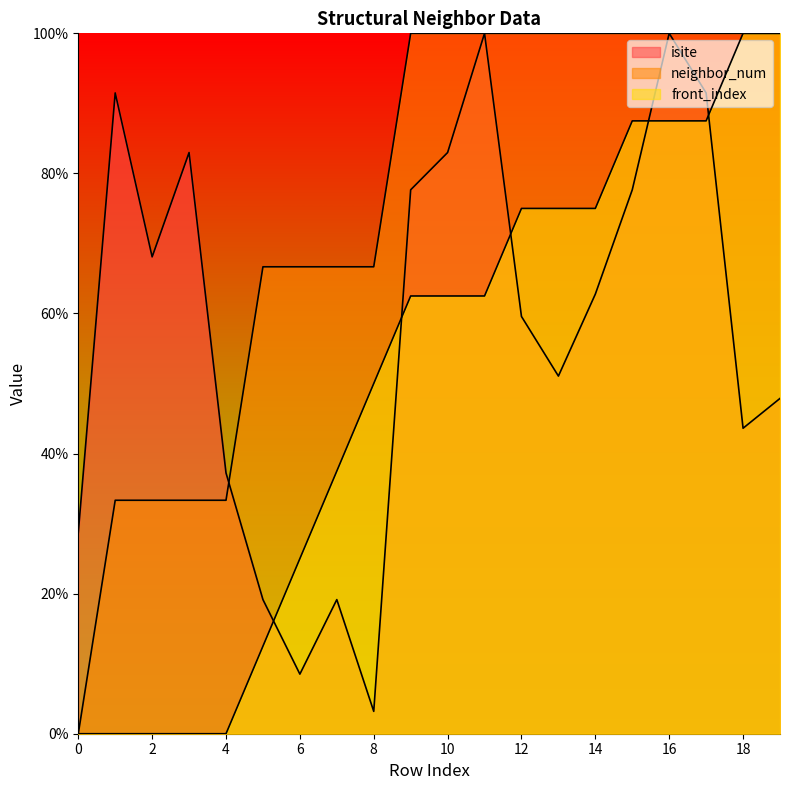

How many categories are shown in the chart?

20